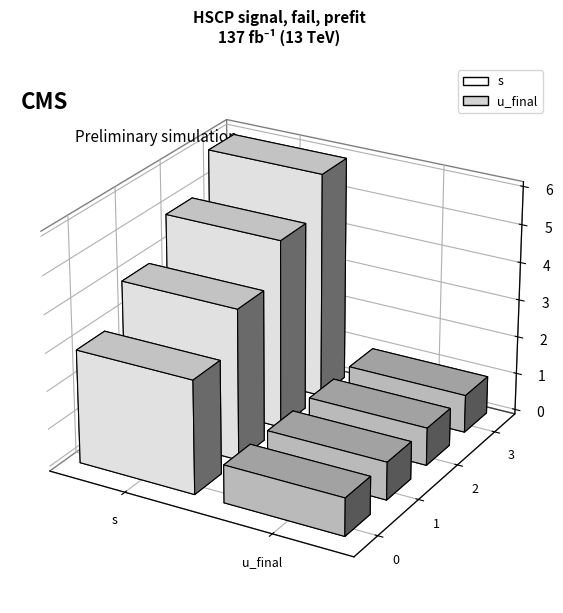

Reading right to left, transcribe all the data shown in this chart.

s: 3=6	2=5	1=4	0=3
u_final: 3=1	2=1	1=1	0=1